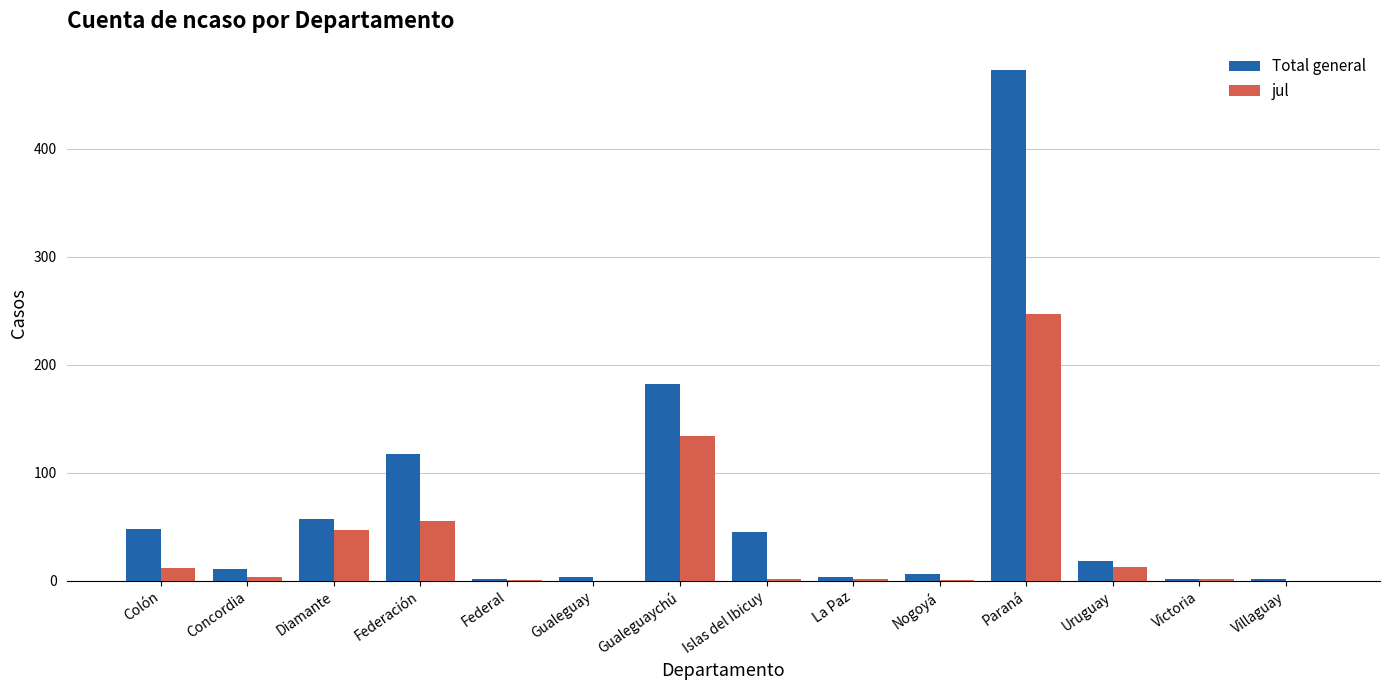

The jul series shows 32 at Diamante. True or false?

False